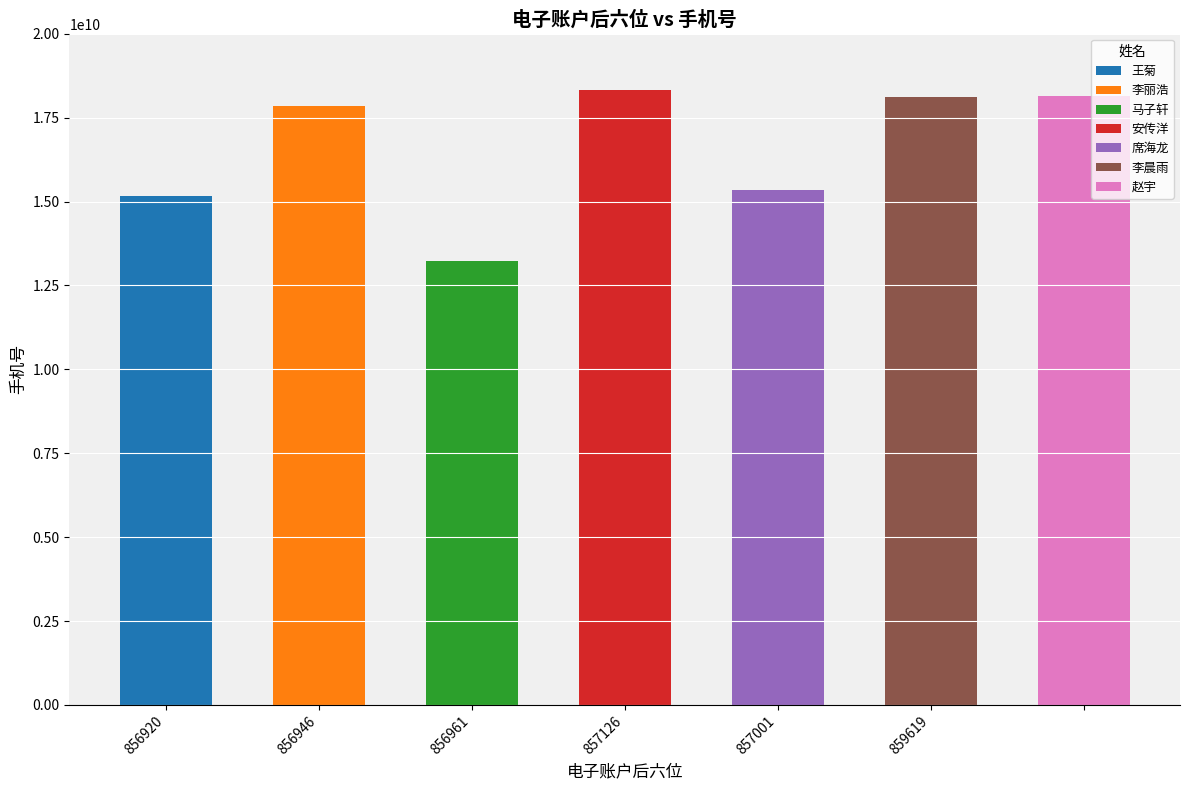

The chart shows a value of 13225582307 at 856961. True or false?

True